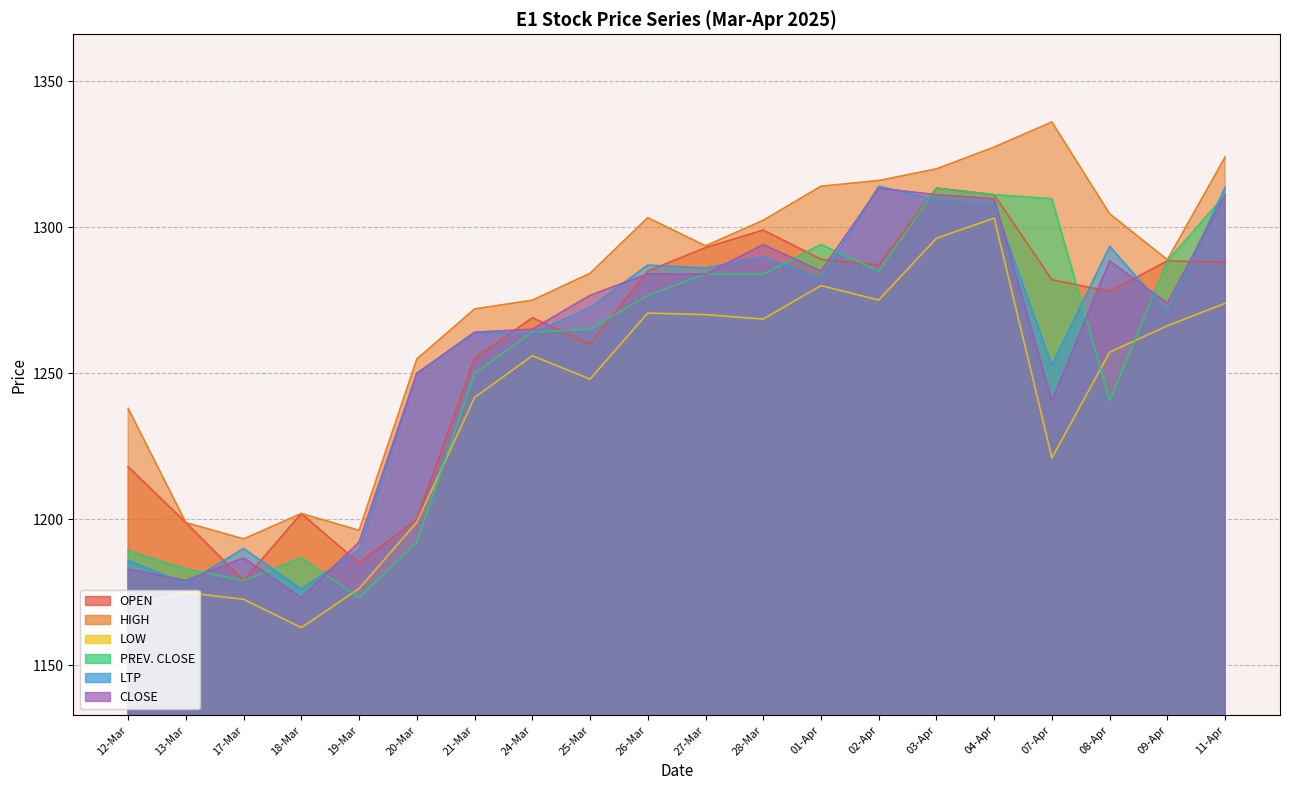

List the series in order of their peak value, lowest first.

LOW, OPEN, PREV. CLOSE, CLOSE, LTP, HIGH